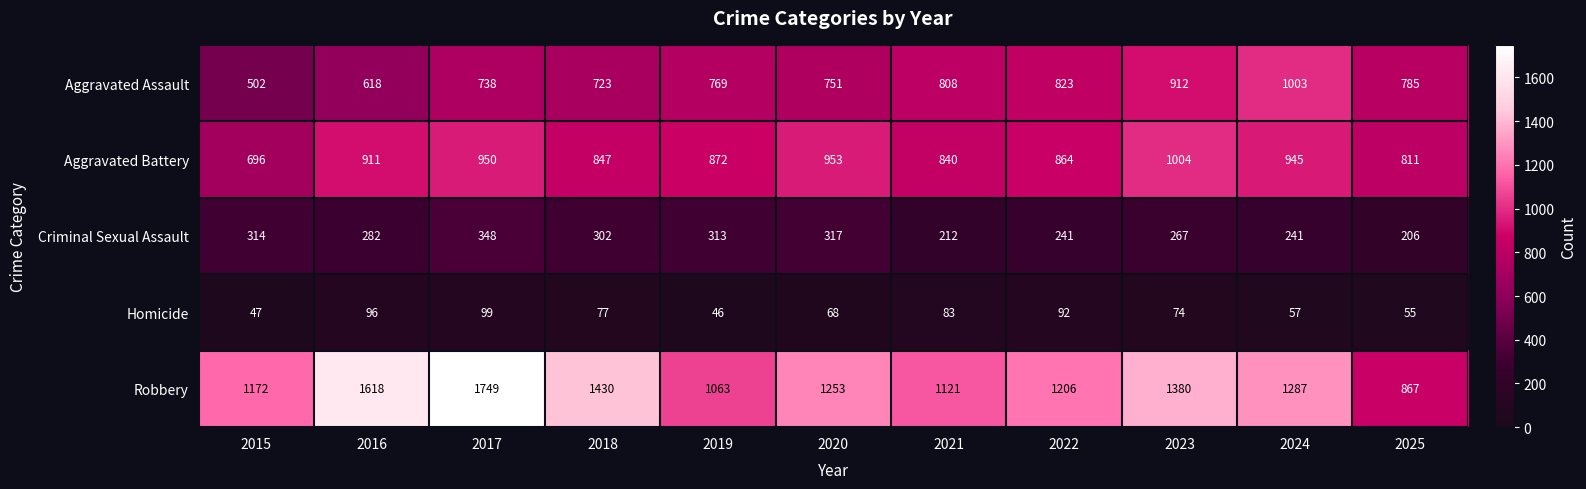

What is the minimum value shown in the chart?

46